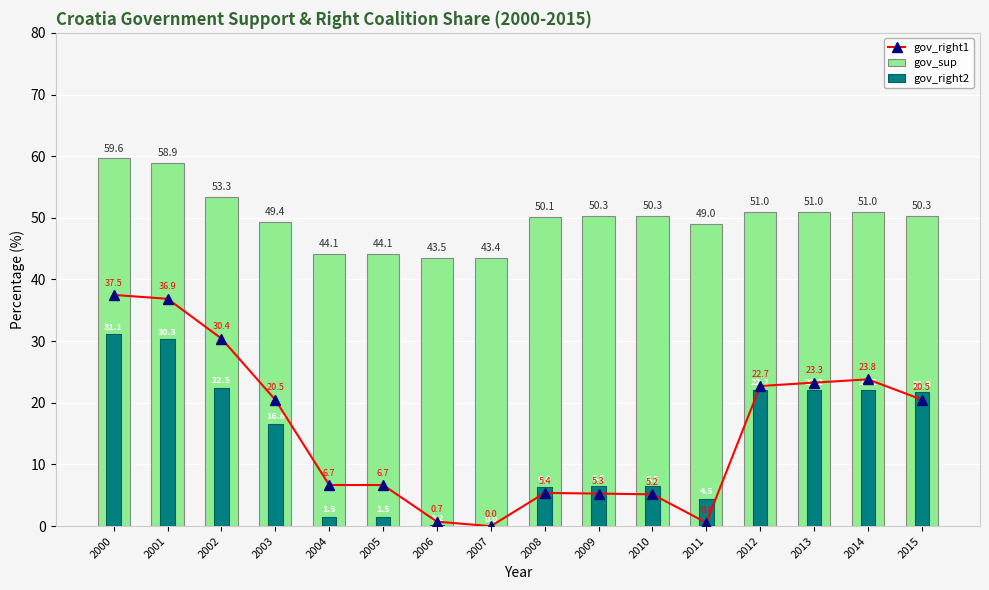

Are the bars horizontal?

No